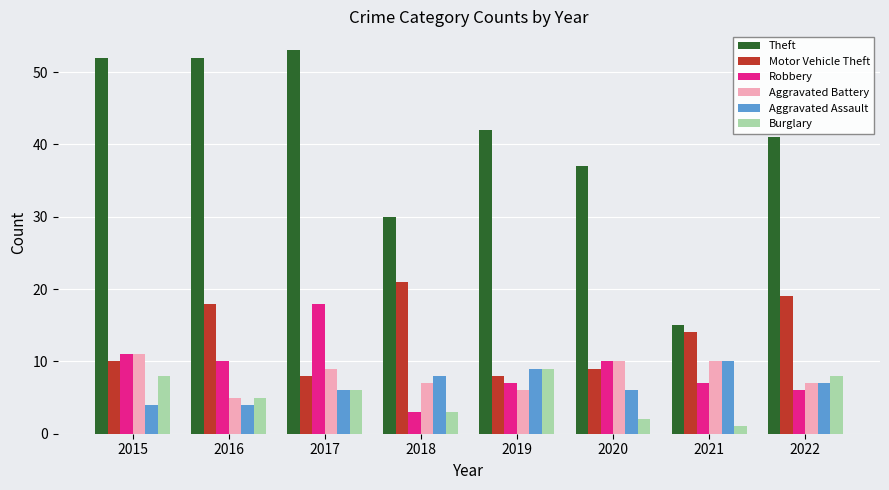

How many bars are there in each group?

6